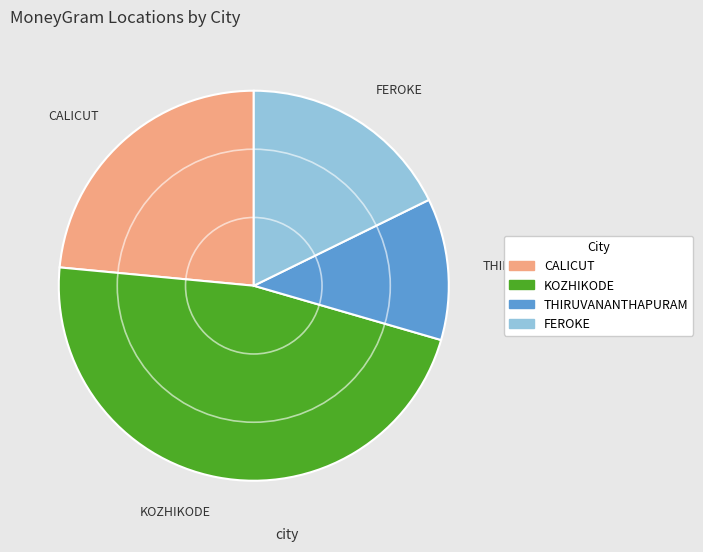

Which slice is the smallest?

THIRUVANANTHAPURAM